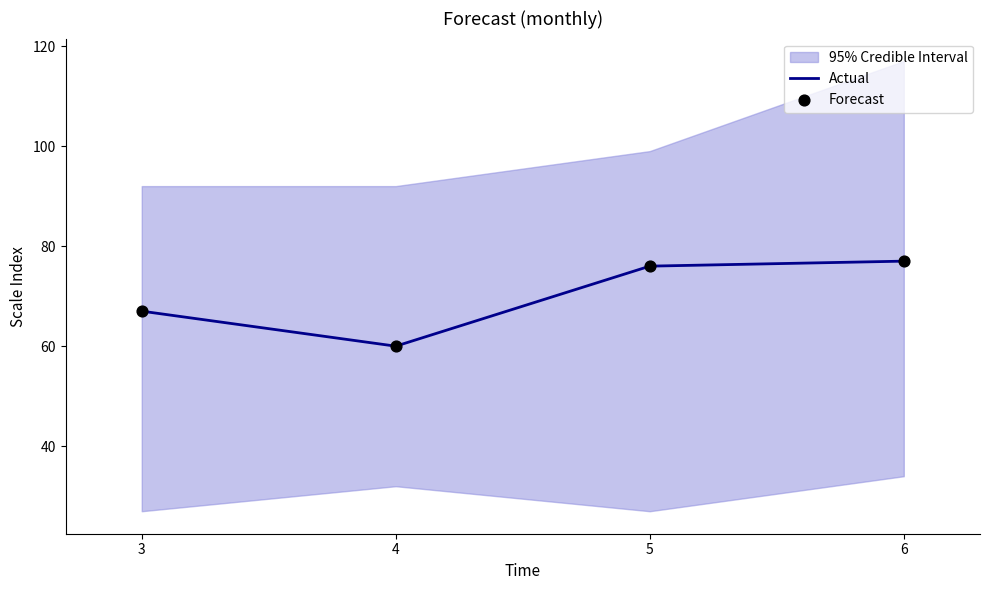

What is the maximum value for Actual?

77